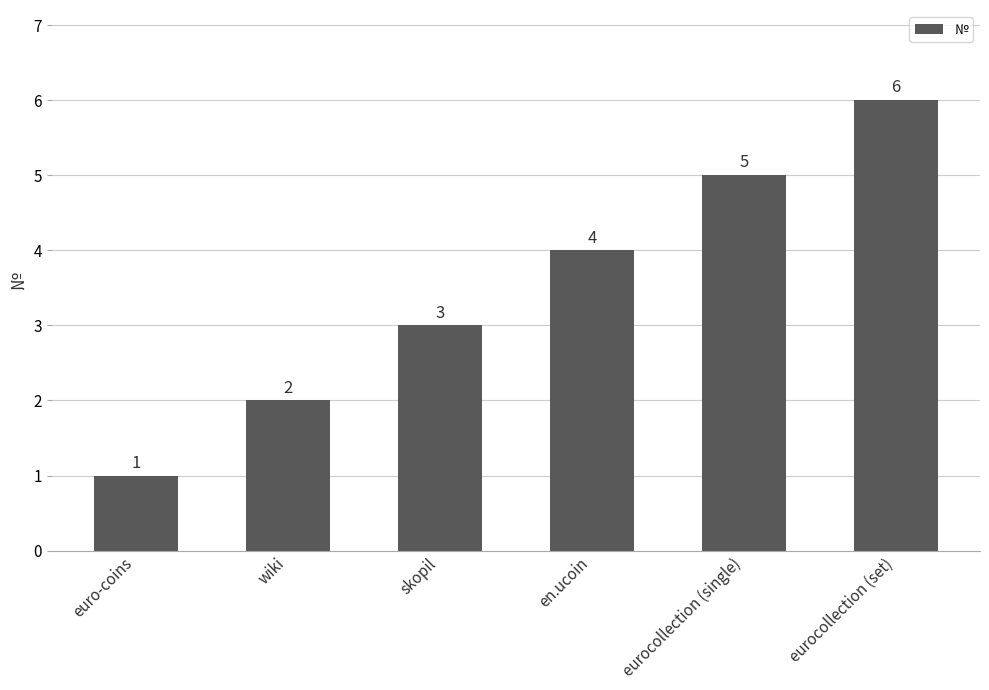

At which category does the chart reach its minimum across all series?

euro-coins